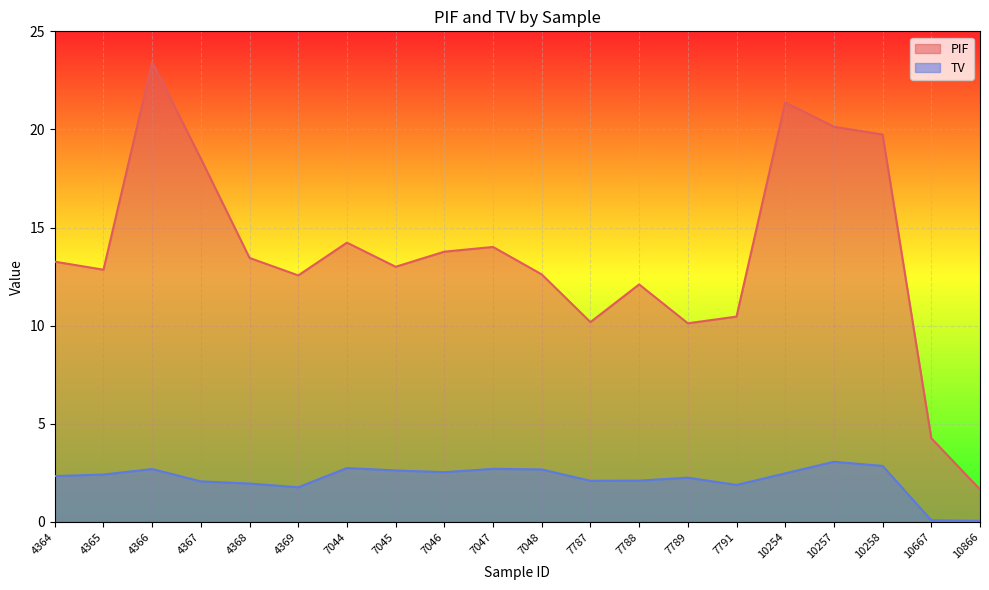

At which label does PIF reach its minimum?

10866